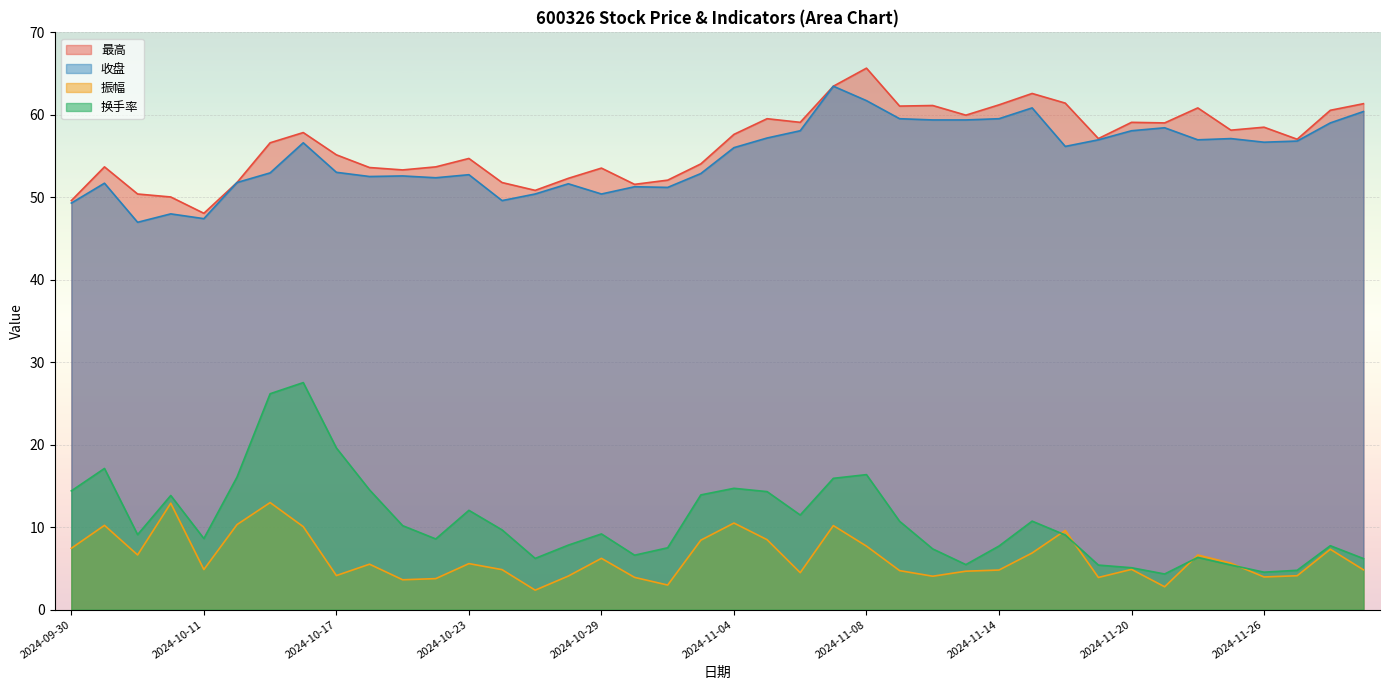

Which series changed the most between 2024-10-25 and 2024-11-04?

换手率